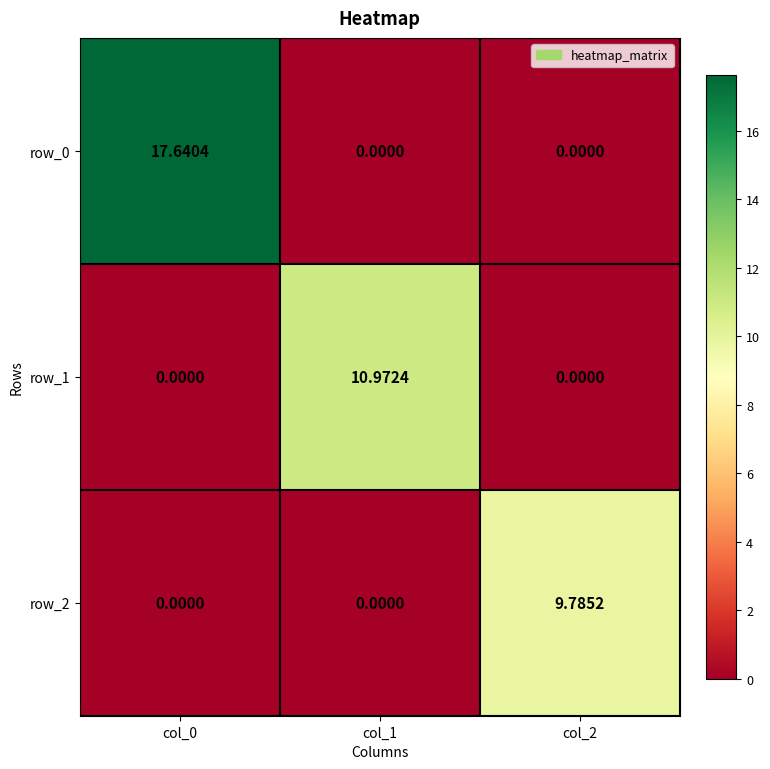

Count the number of data series in this chart.

3